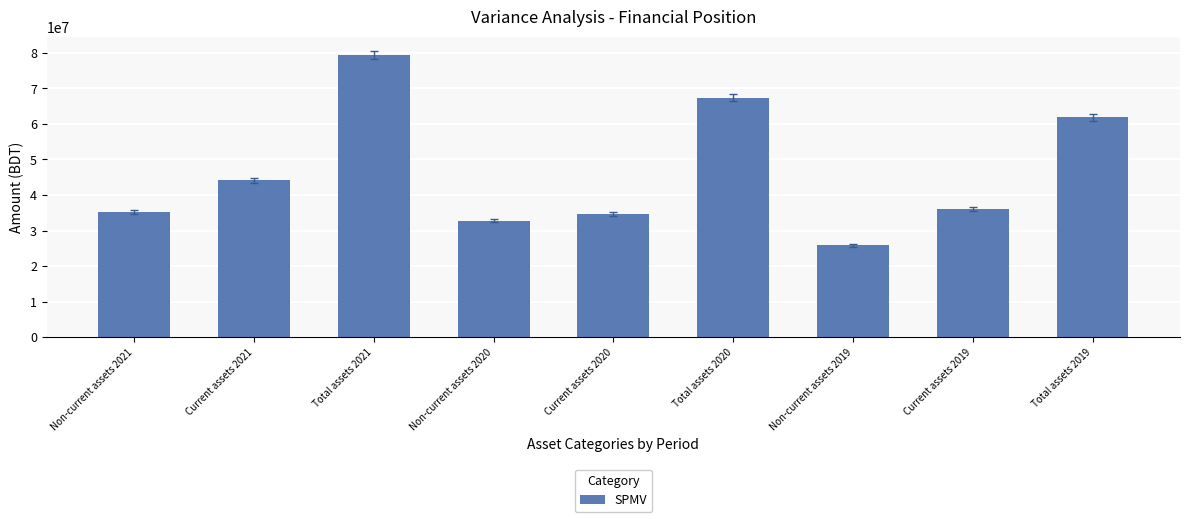

True or false: the data shows 21089710.5 at Current assets 2020.

False